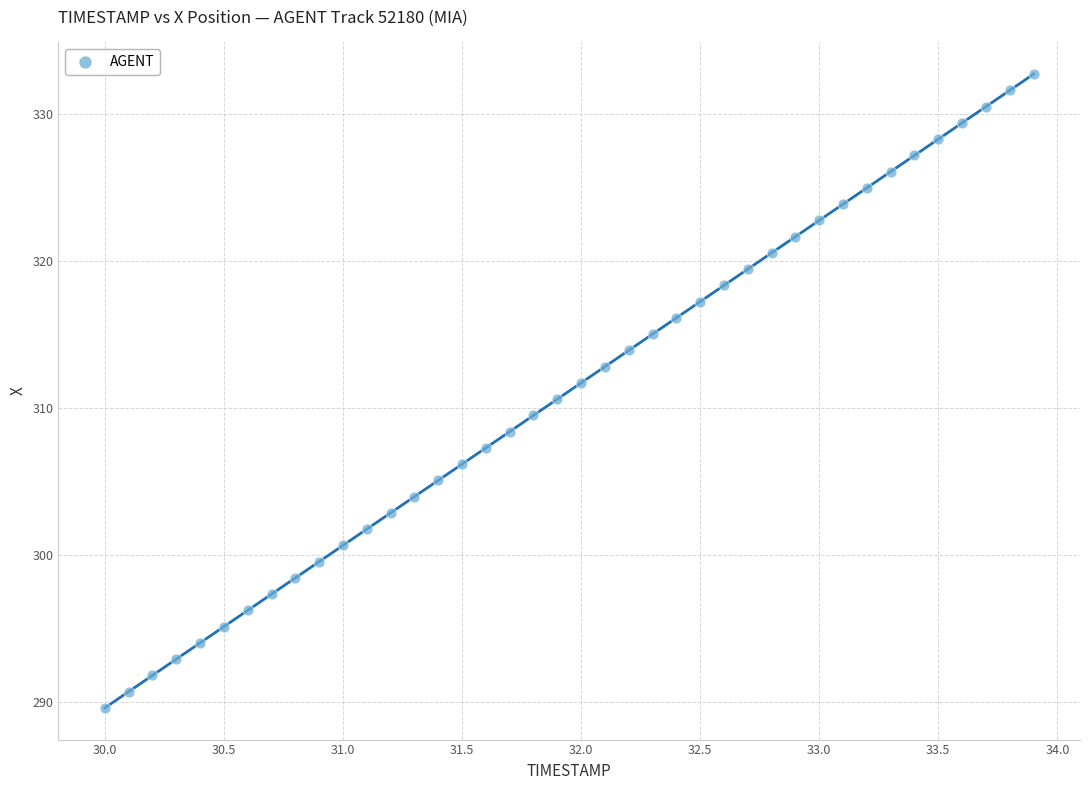

What is the range of Y values (max minus min)?

43.1